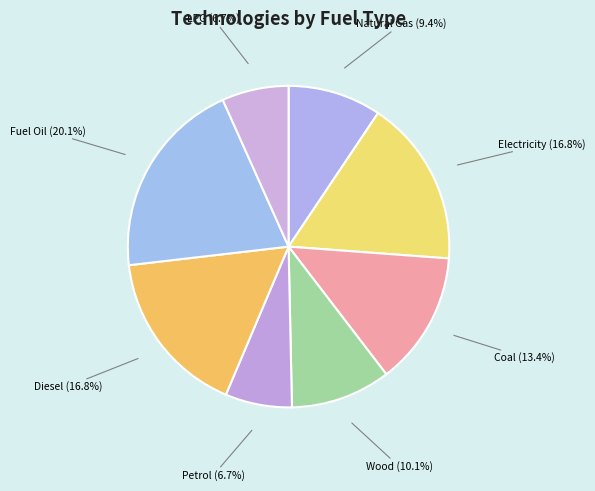

To the nearest percent, what percentage of the pie is Electricity?

17%